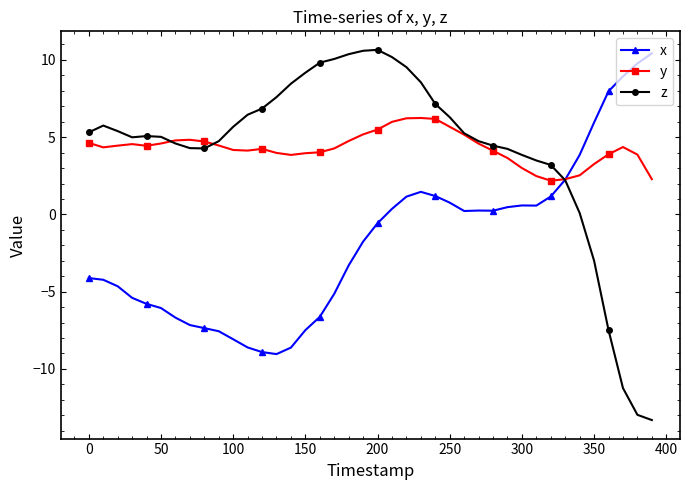

What is the smallest value displayed?

-13.3